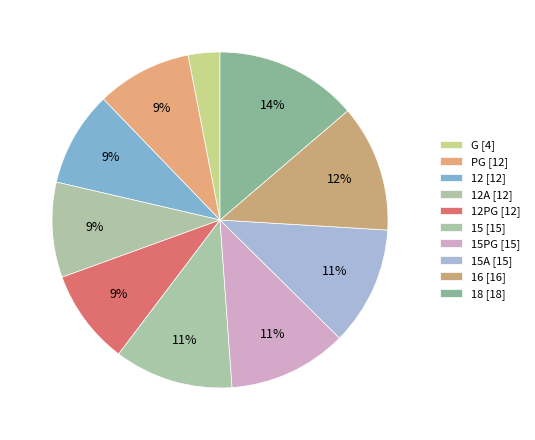

Which category has the smallest portion of the pie?

G